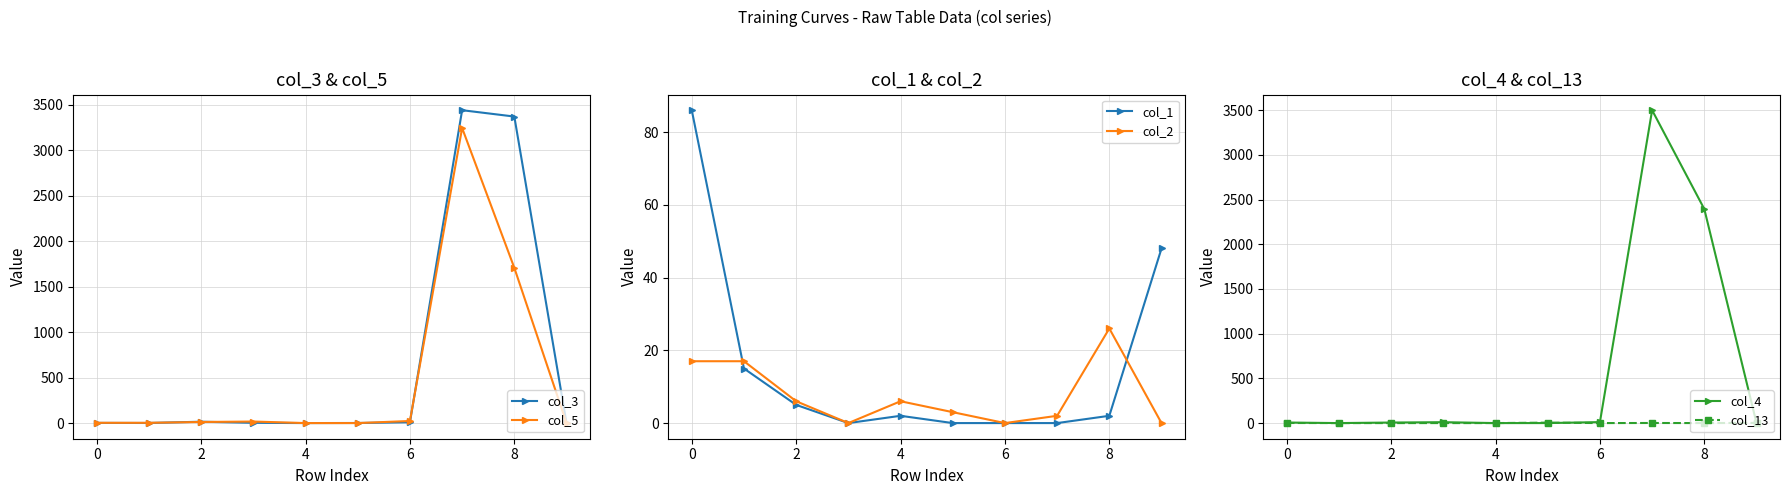

What is the highest value of the col_1 series?

86